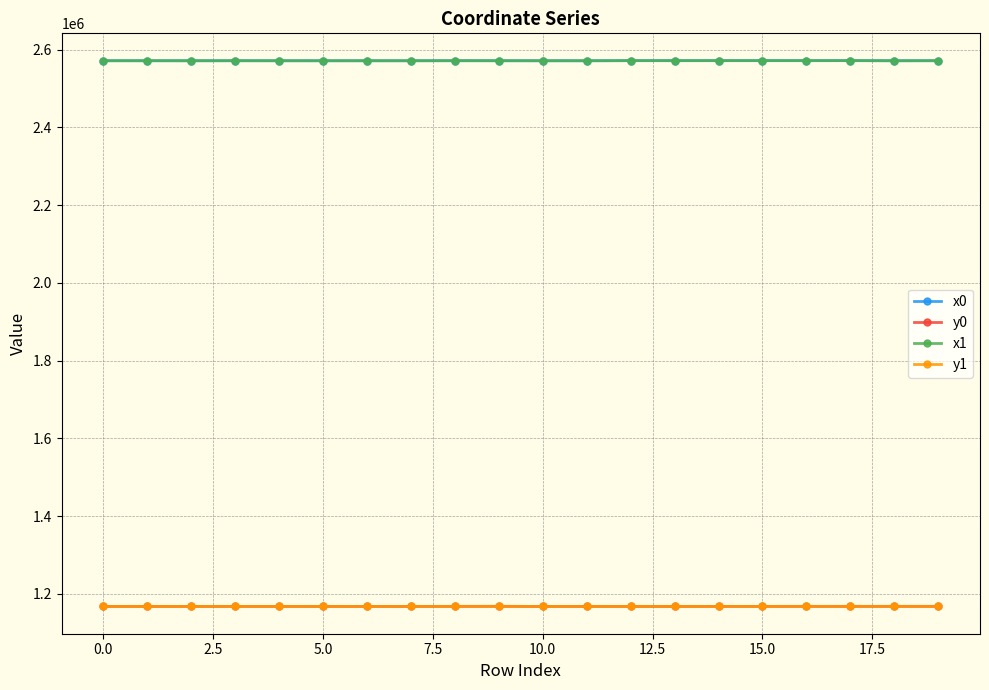

What is the maximum value for x0?

2571528.6